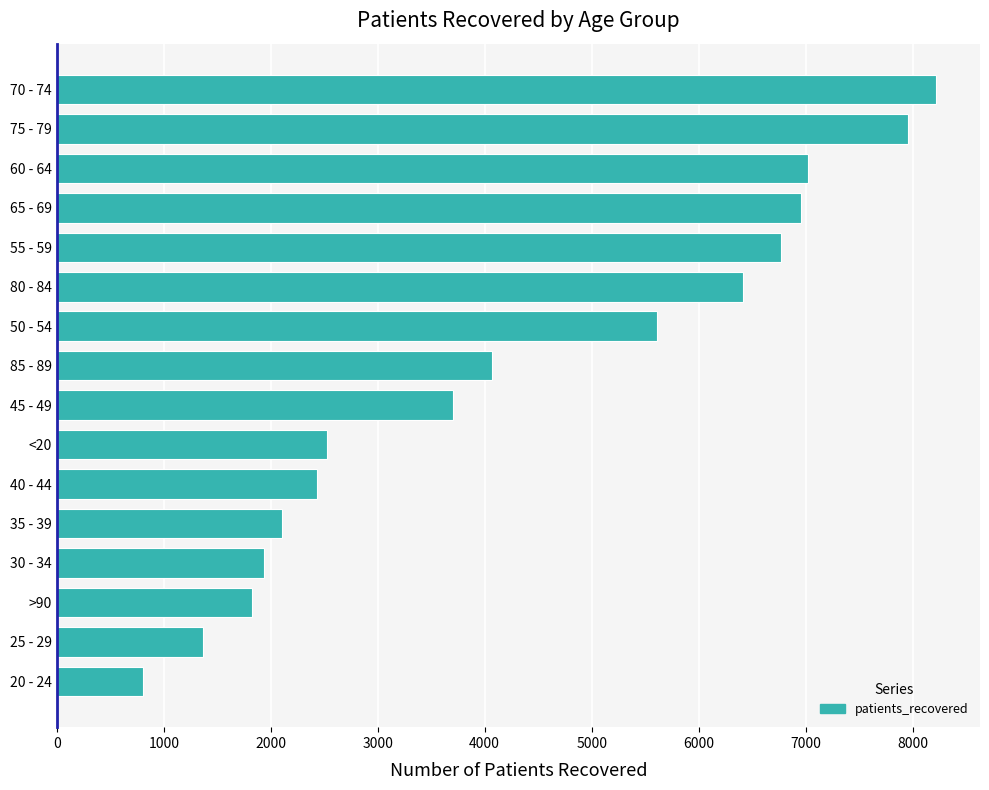

Between >90 and 20 - 24, which is larger?

>90